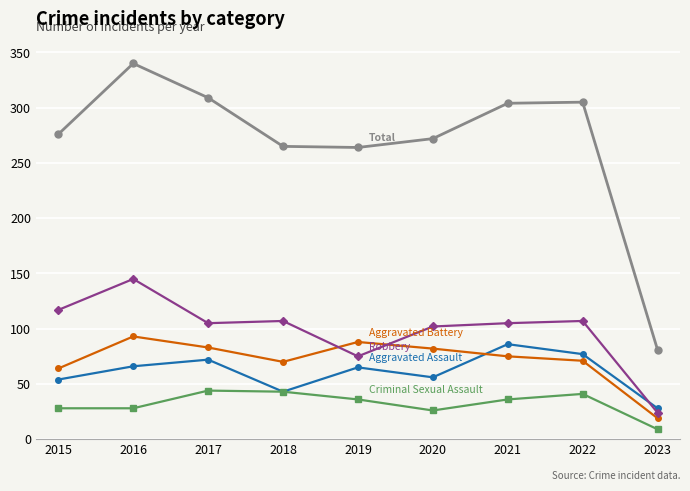

What is the total value across all series at 2015?

539